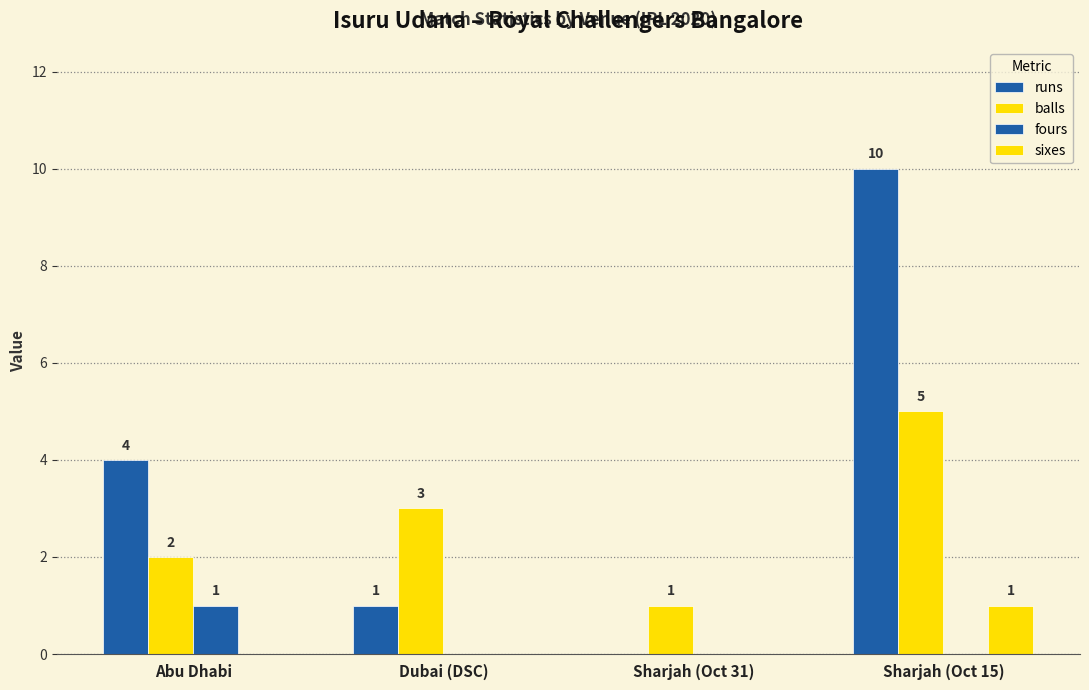

What is the approximate value of runs at Sharjah (Oct 15), to the nearest 5?

10